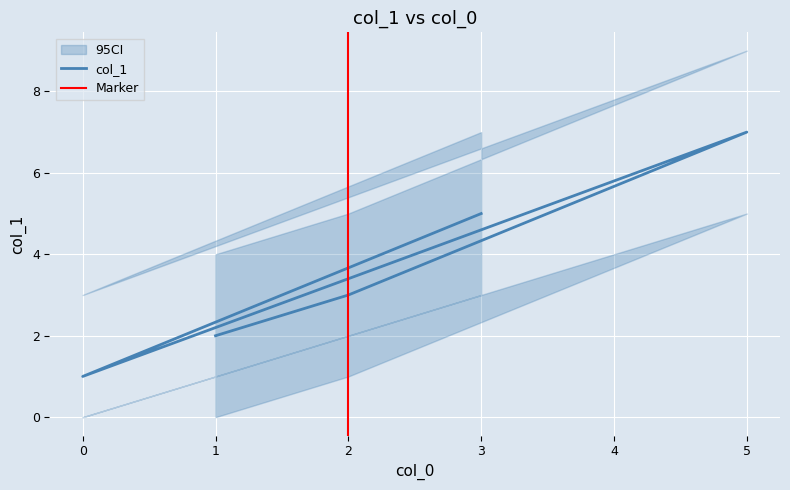

Reading left to right, transcribe all the data shown in this chart.

col_1: 5	1	7	3	2
col_1_upper: 7	3	9	5	4
col_1_lower: 3	0	5	1	0